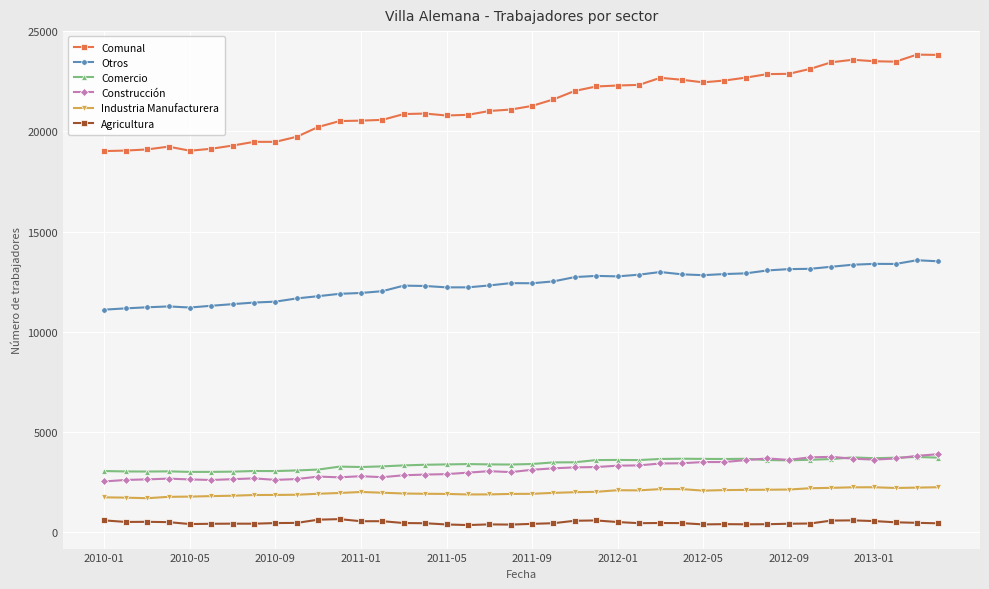

True or false: Comunal and Comercio cross at least once.

False